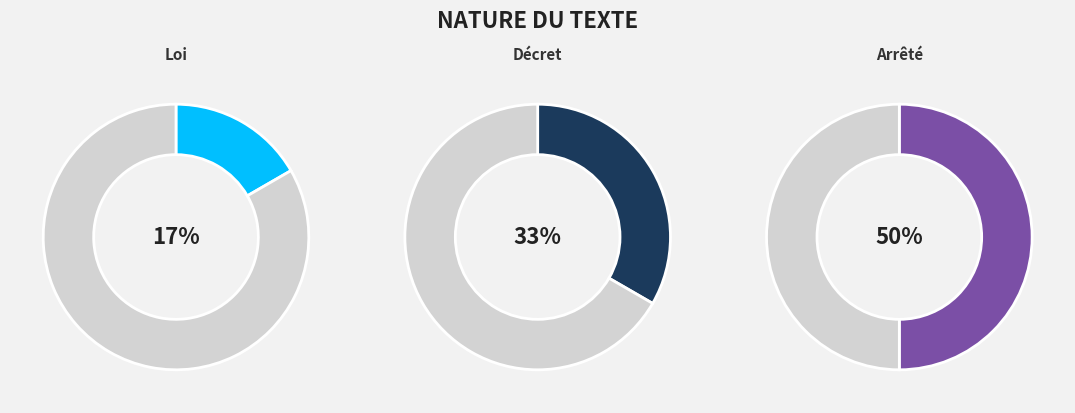

Does Arrêté represent more than half of the total?

No